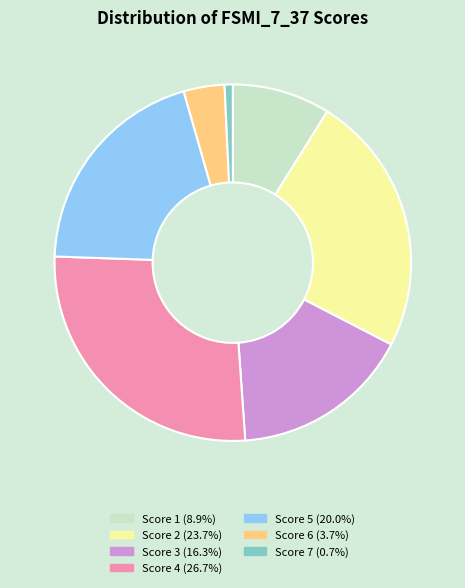

Is Score 2 (23.7%) the majority of the pie?

No